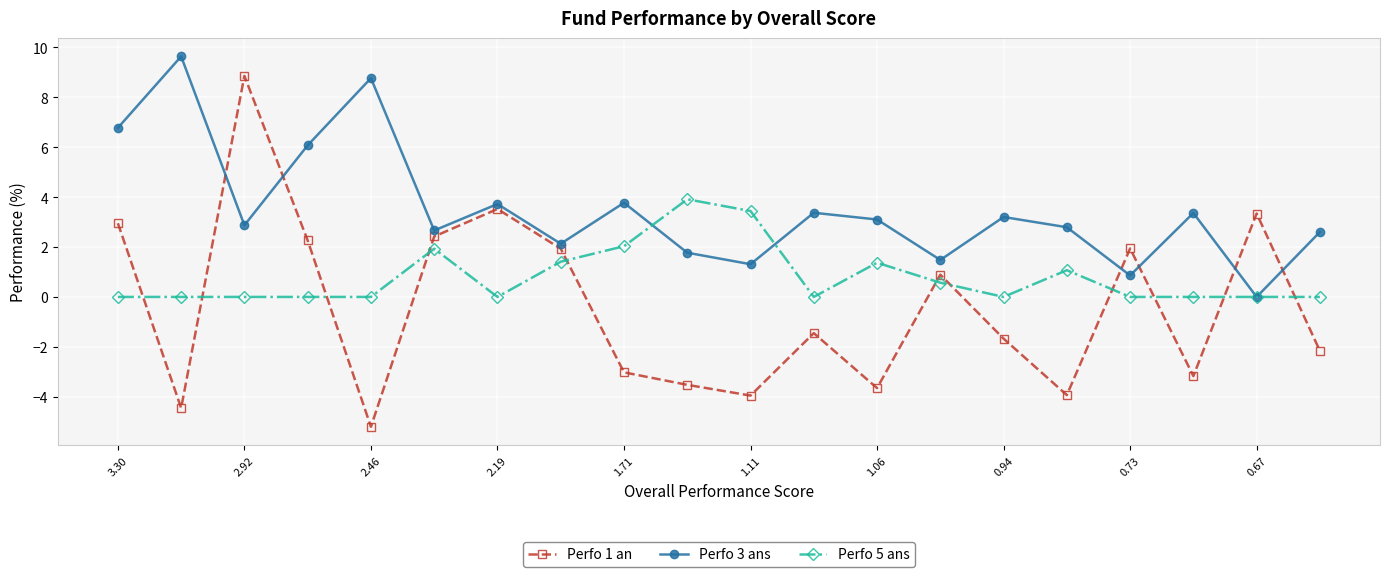

Which series has the largest total across all categories?

Perfo 3 ans